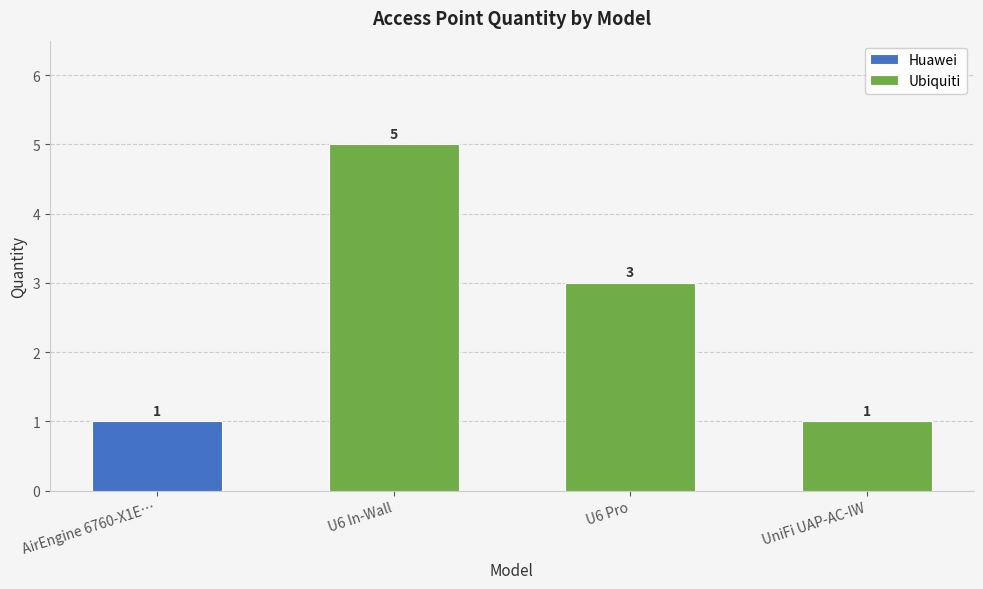

What is the sum of all Ubiquiti values?

9